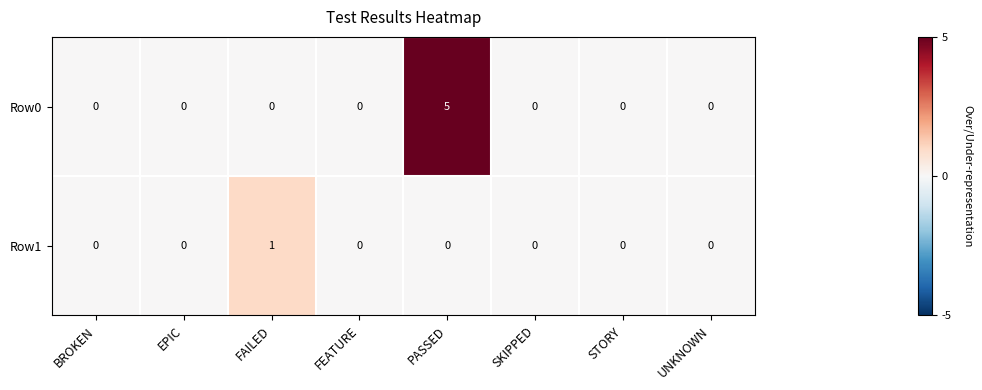

What is the sum of all Row0 values?

5